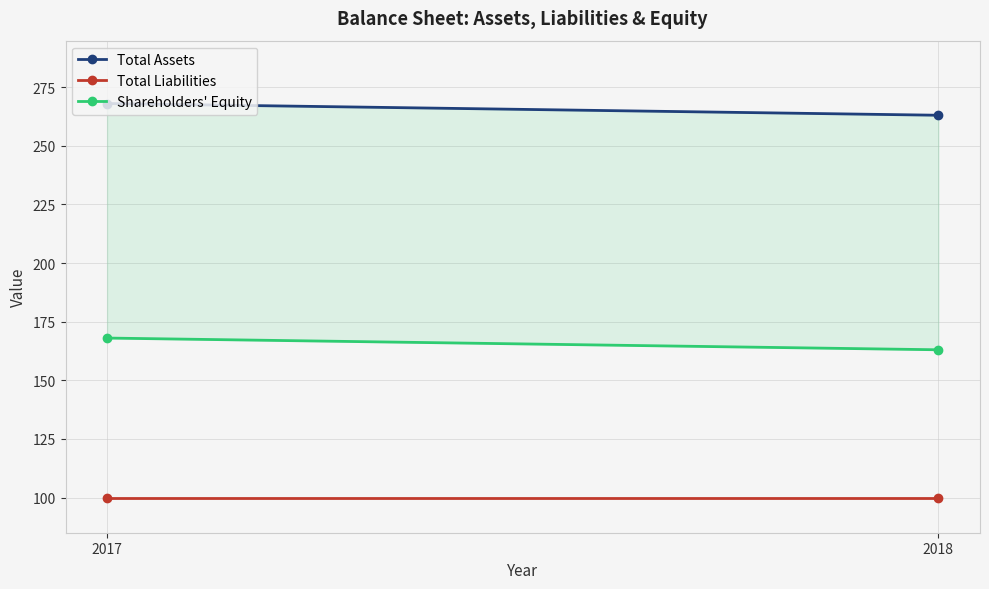

Count the Shareholders' Equity values in the range 163 to 168.

2